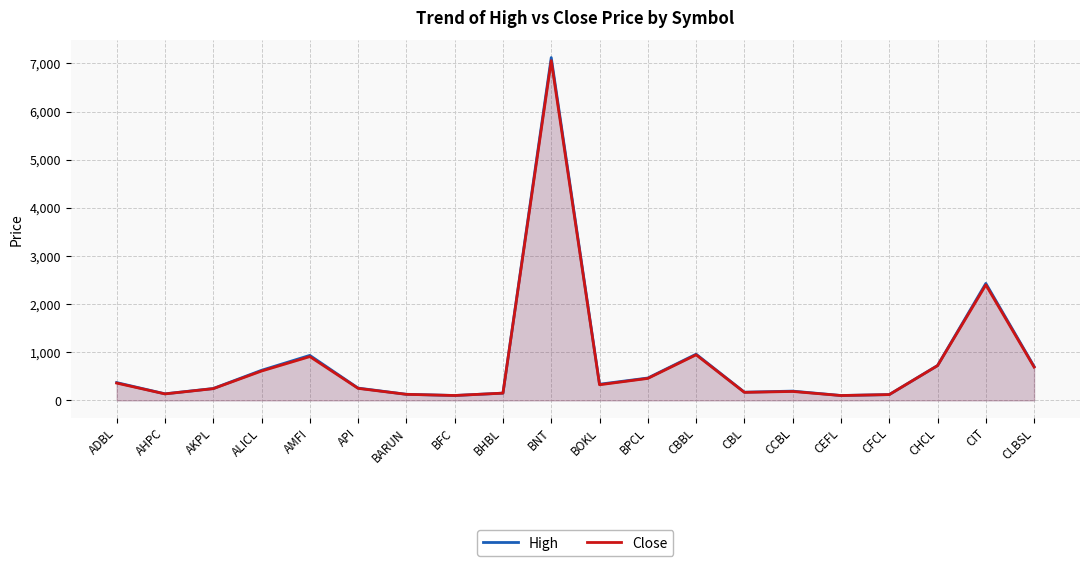

Reading left to right, list all the values displayed in this chart.

High: ADBL=370	AHPC=137	AKPL=247	ALICL=625	AMFI=935	API=256	BARUN=127	BFC=102	BHBL=151	BNT=7120	BOKL=336	BPCL=465	CBBL=960	CBL=171	CCBL=193	CEFL=102	CFCL=121	CHCL=725	CIT=2430	CLBSL=704
Close: ADBL=360	AHPC=135	AKPL=244	ALICL=610	AMFI=910	API=250	BARUN=126	BFC=102	BHBL=151	BNT=7055	BOKL=325	BPCL=457	CBBL=947	CBL=167	CCBL=186	CEFL=101	CFCL=121	CHCL=722	CIT=2400	CLBSL=691